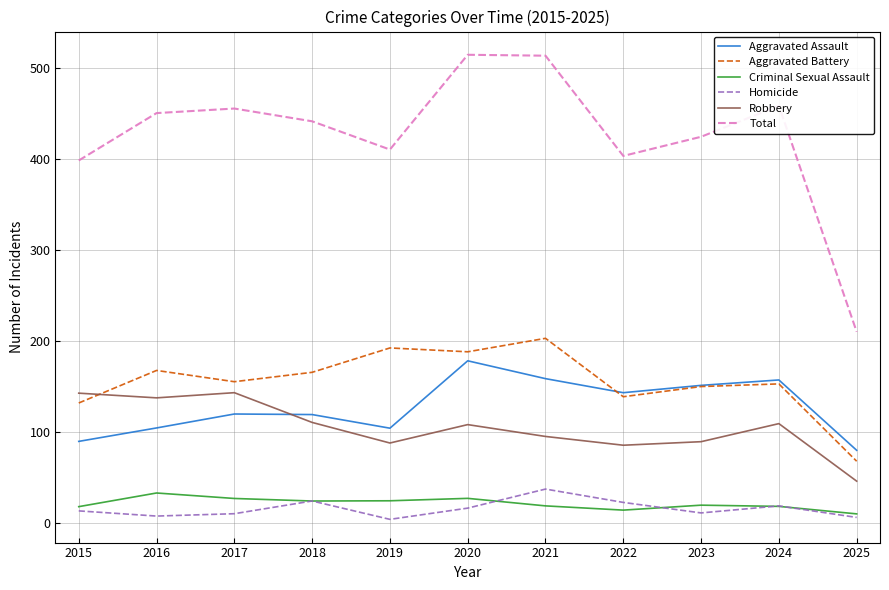

Is this an area chart (filled region under the line)?

No